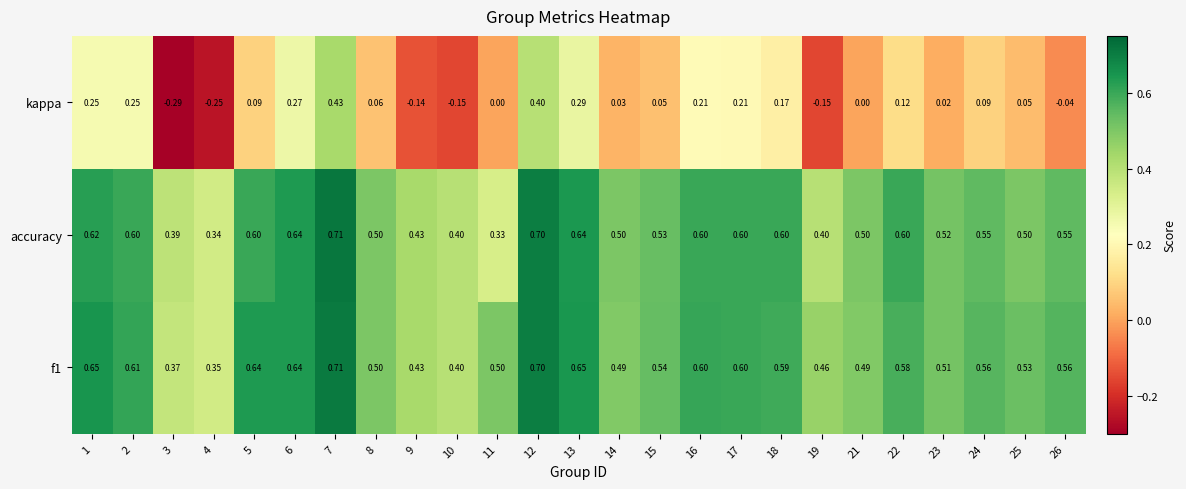

Is the value of accuracy at 19 greater than the value of kappa at 16?

Yes